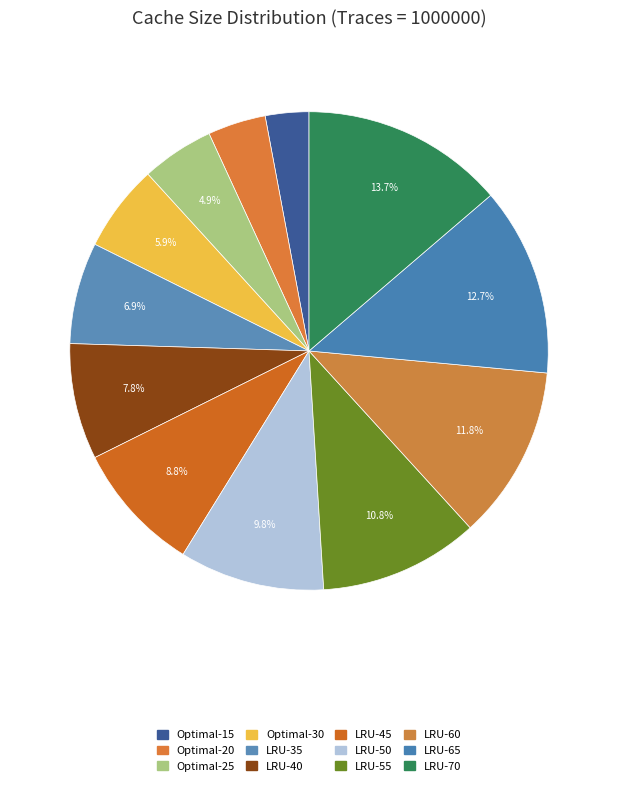

How many segments does this pie chart have?

12